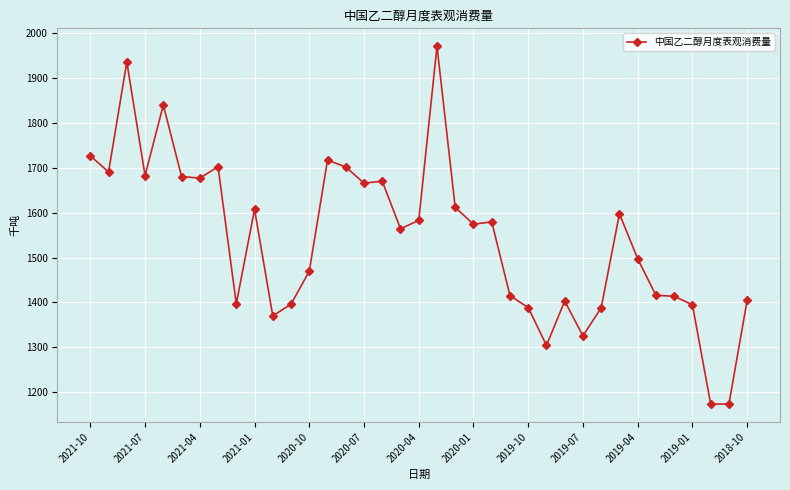

How many values are below 1574?

18